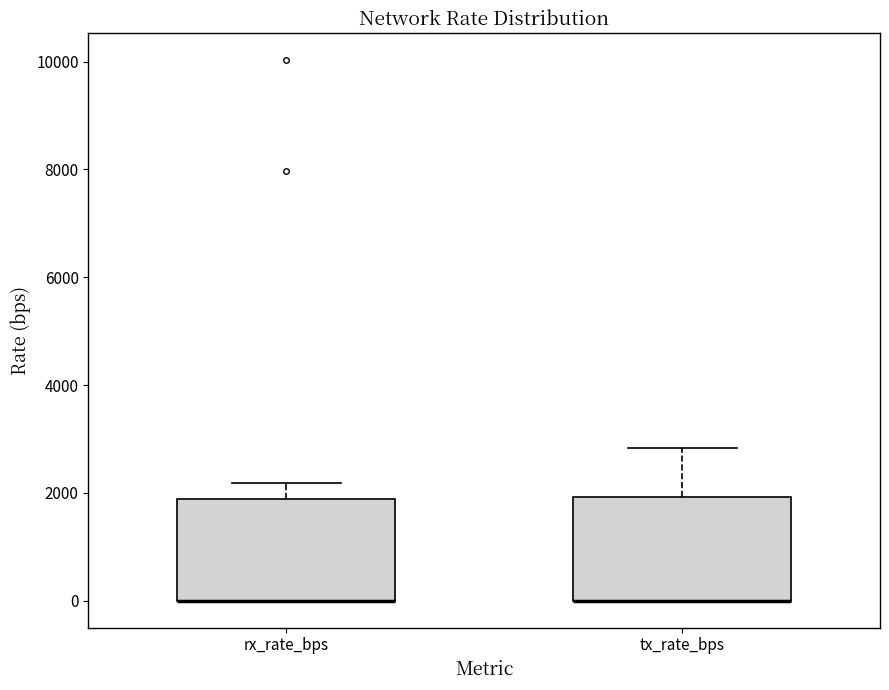

Reading left to right, transcribe this box plot: for each box, give where its median line is, the range the box spans, and where its two whiskers end, as read against the y-axis. The values are not printed on the chart, so give them approximately, as read against the axis.

rx_rate_bps: median 0 (drawn on the box's lower edge), box 0 to 1800, whiskers 0 to 2200
tx_rate_bps: median 0 (drawn on the box's lower edge), box 0 to 2000, whiskers 0 to 2800